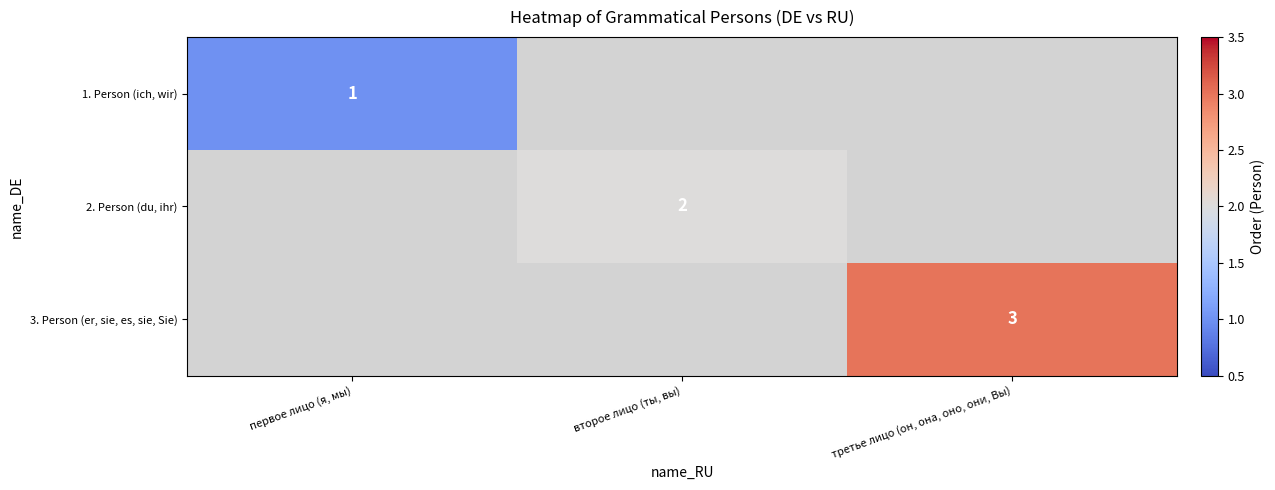

Is it true that 3. Person (er, sie, es, sie, Sie) equals 3 at третье лицо (он, она, оно, они, Вы)?

True